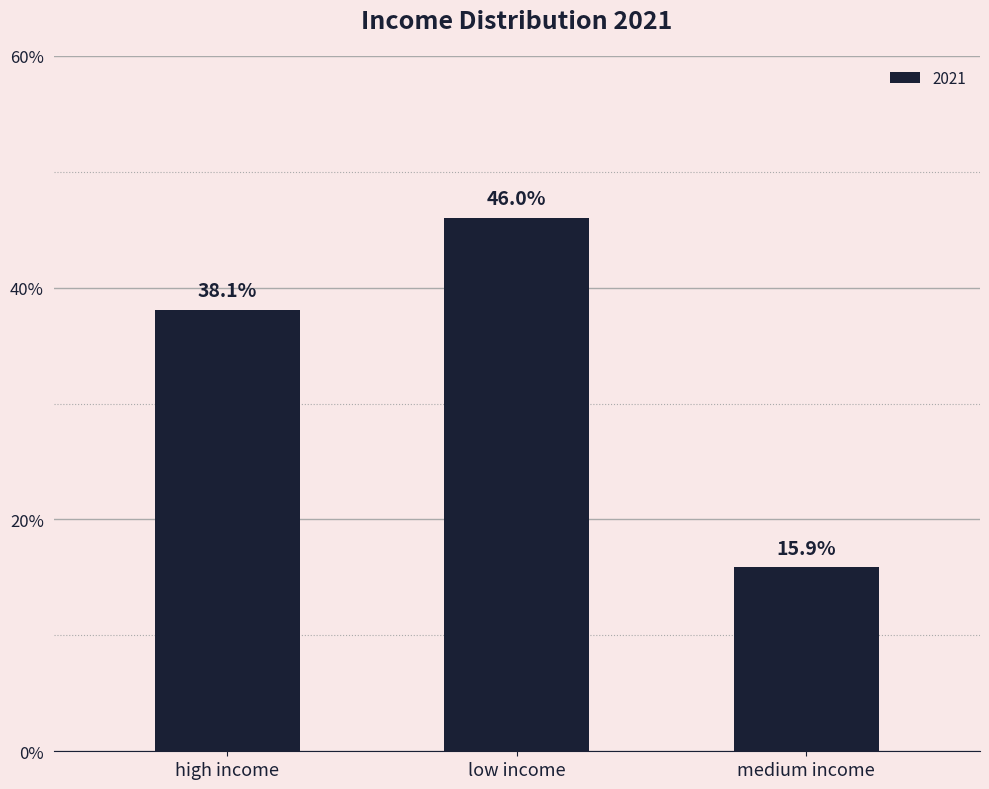

What position from the right is medium income?

1